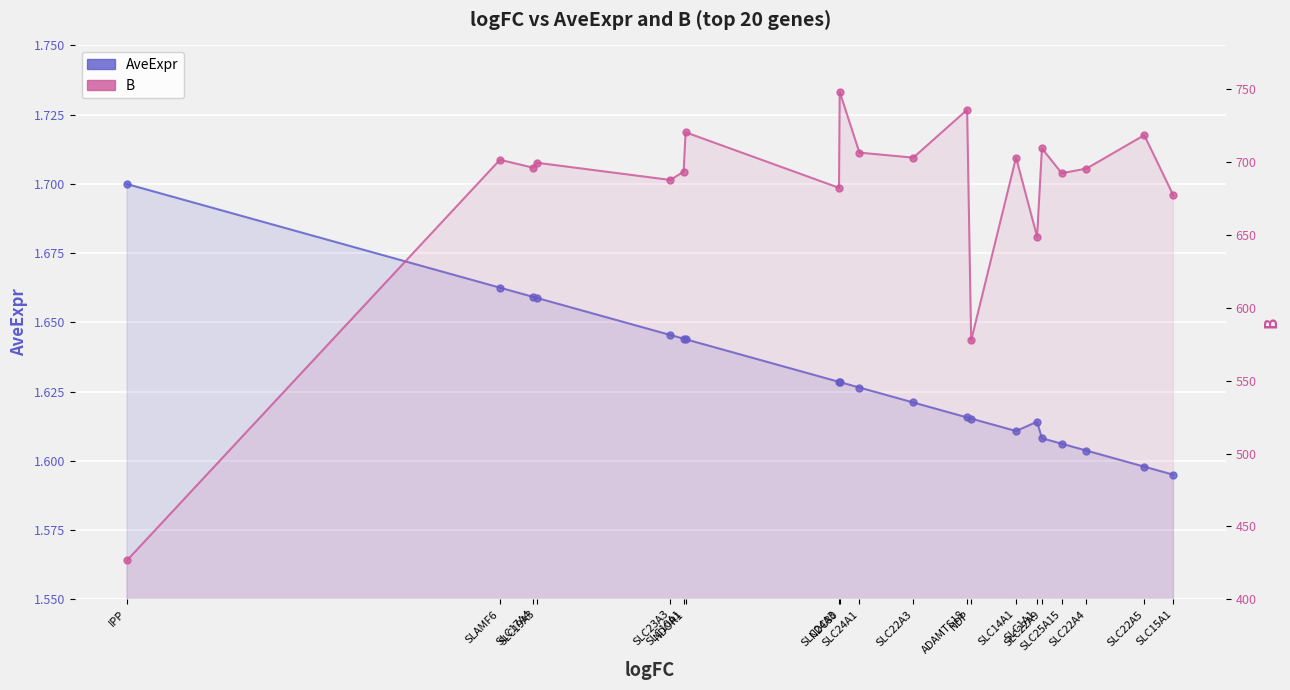

Rank the series at SLC19A3 from highest to lowest value.

B, AveExpr